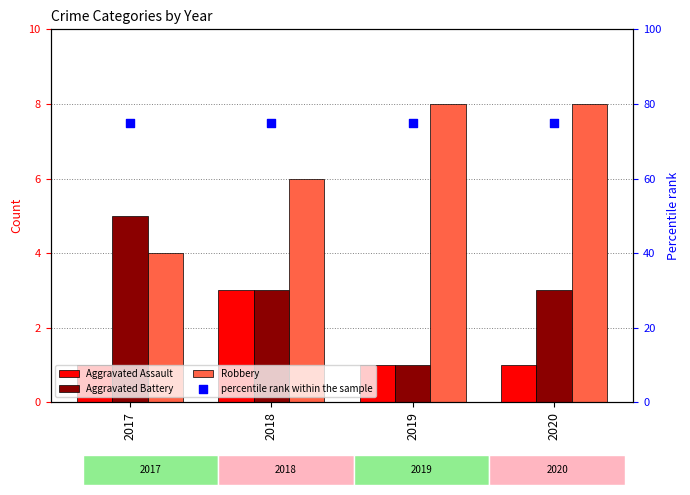

Is the value of Aggravated Battery at 2019 greater than the value of Aggravated Assault at 2017?

No